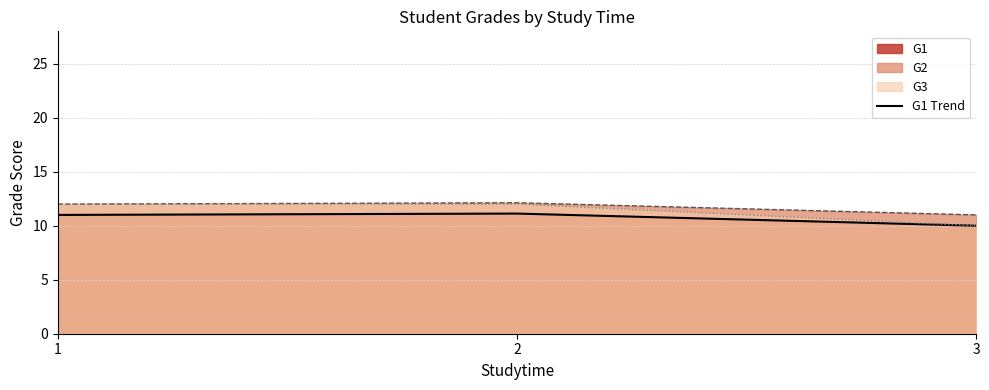

What is the sum of the G1 line values at 3 and 2?

21.1